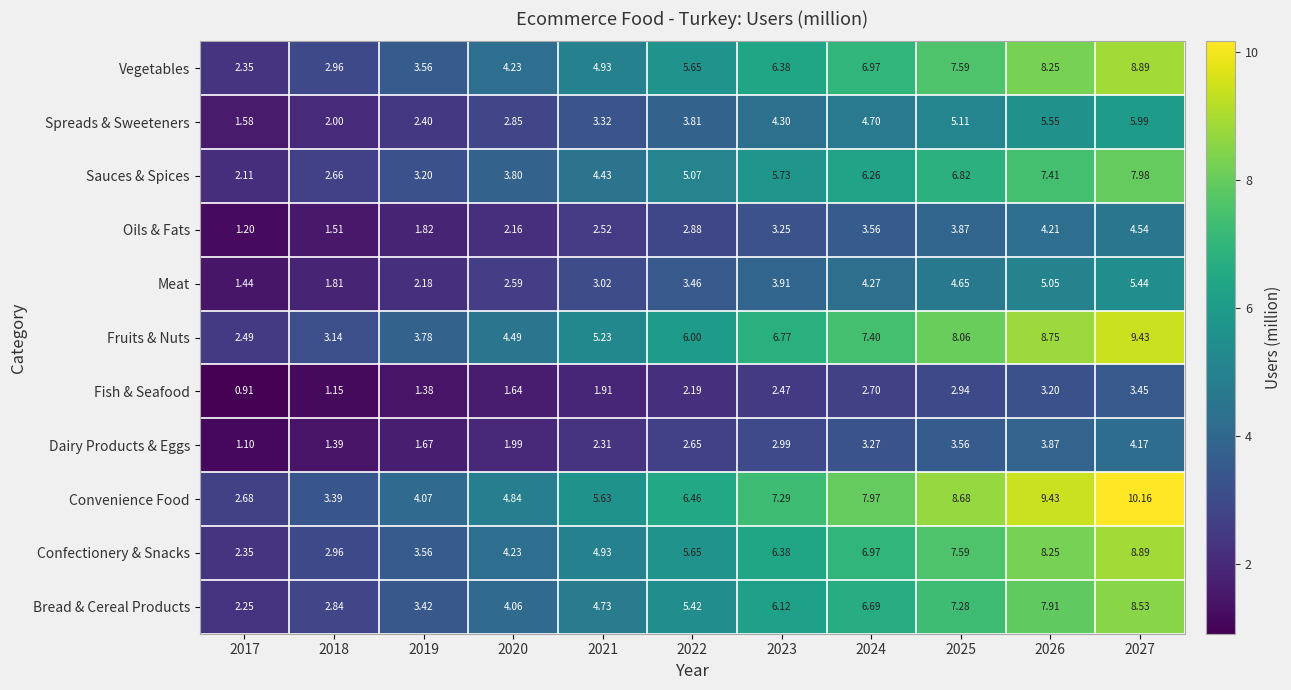

Which series has the largest range (max minus min)?

Convenience Food